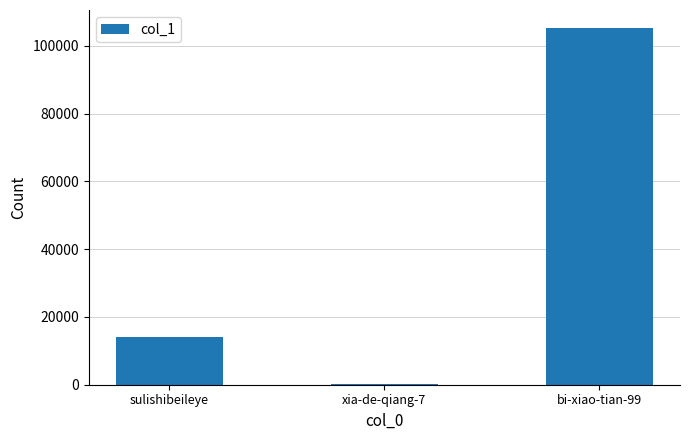

What is the difference between the values at sulishibeileye and xia-de-qiang-7?

13907